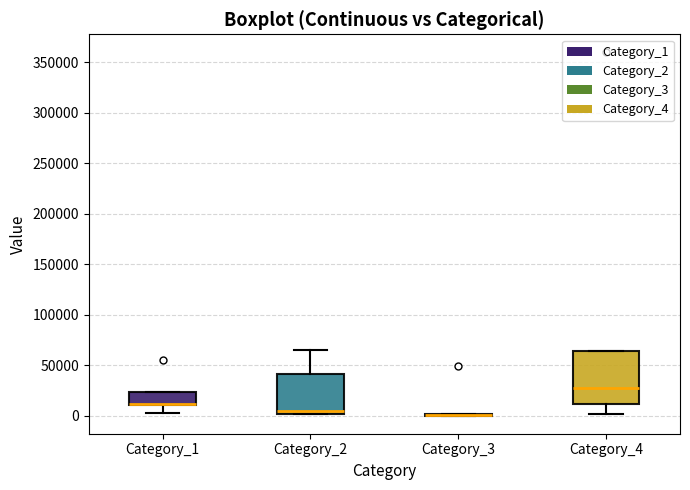

Reading left to right, read every box against the y-axis: the position of its median line, the range the box covers, and the ends of its whiskers. The values are not printed on the chart, so give them approximately, as read against the axis.

Category_1: median 10000 (drawn on the box's lower edge), box 10000 to 25000, whiskers 5000 to 25000
Category_2: median 5000, box 0 to 40000, whiskers 0 to 65000
Category_3: box collapsed to a line at 0, whiskers 0 to 0
Category_4: median 25000, box 10000 to 65000, whiskers 0 to 65000